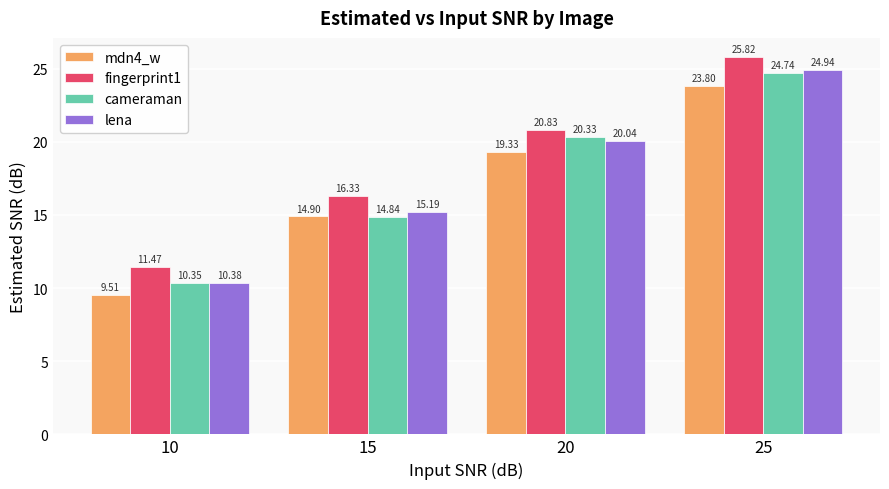

Where does the fingerprint1 series first go above 20?

20